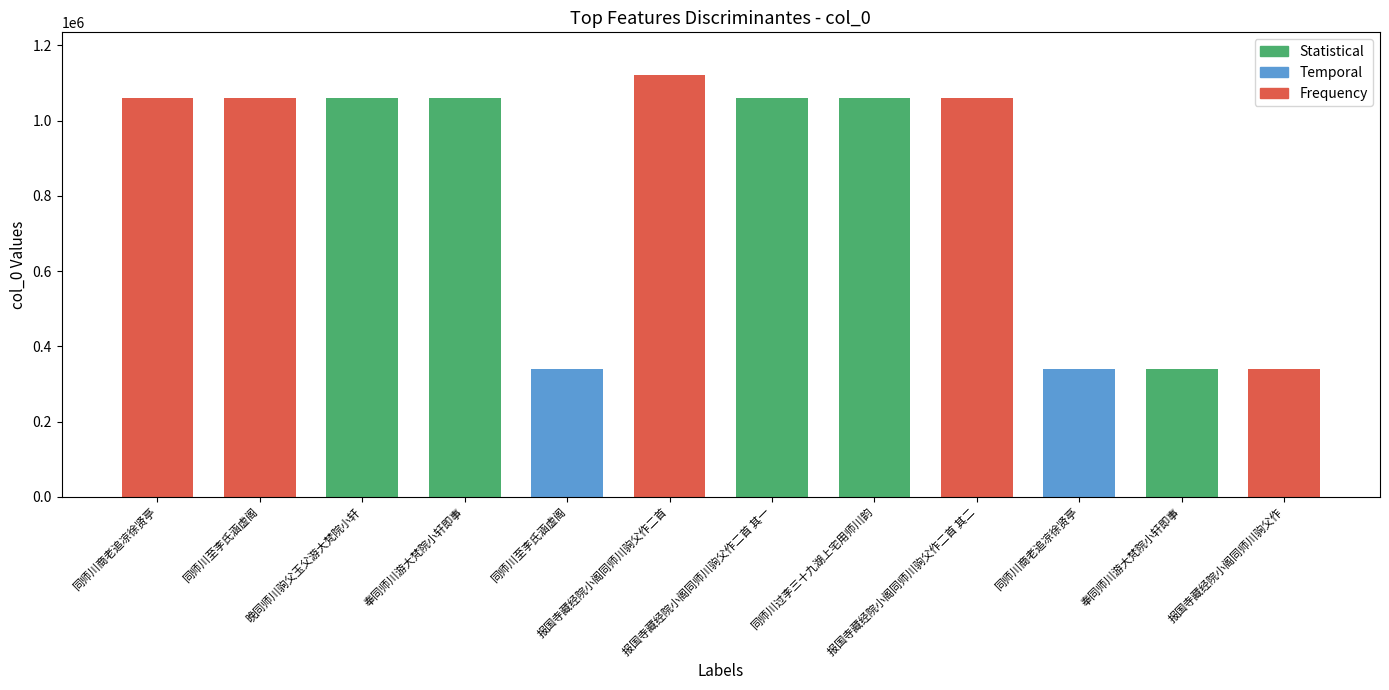

The chart shows a value of 340637 at 同师川至李氏涵虚阁. True or false?

True